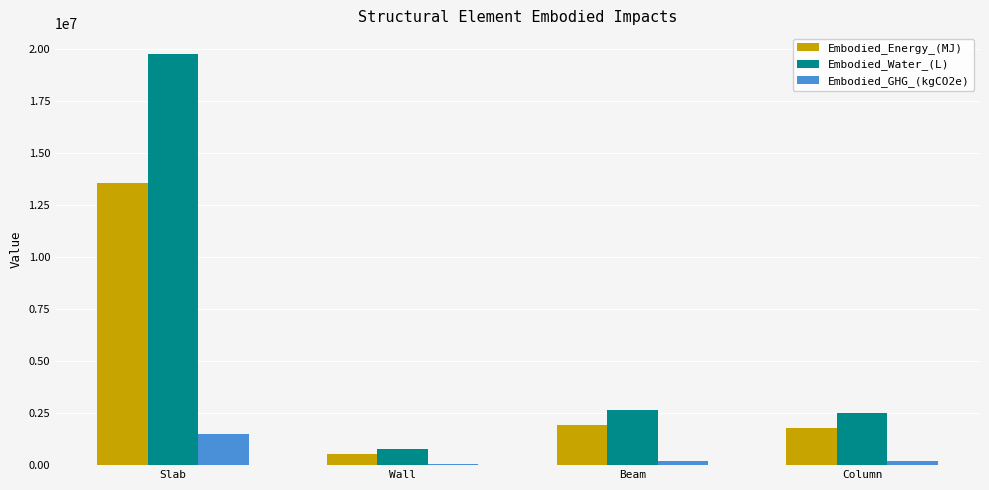

What is the average value of the Embodied_GHG_(kgCO2e) series?

484883.4